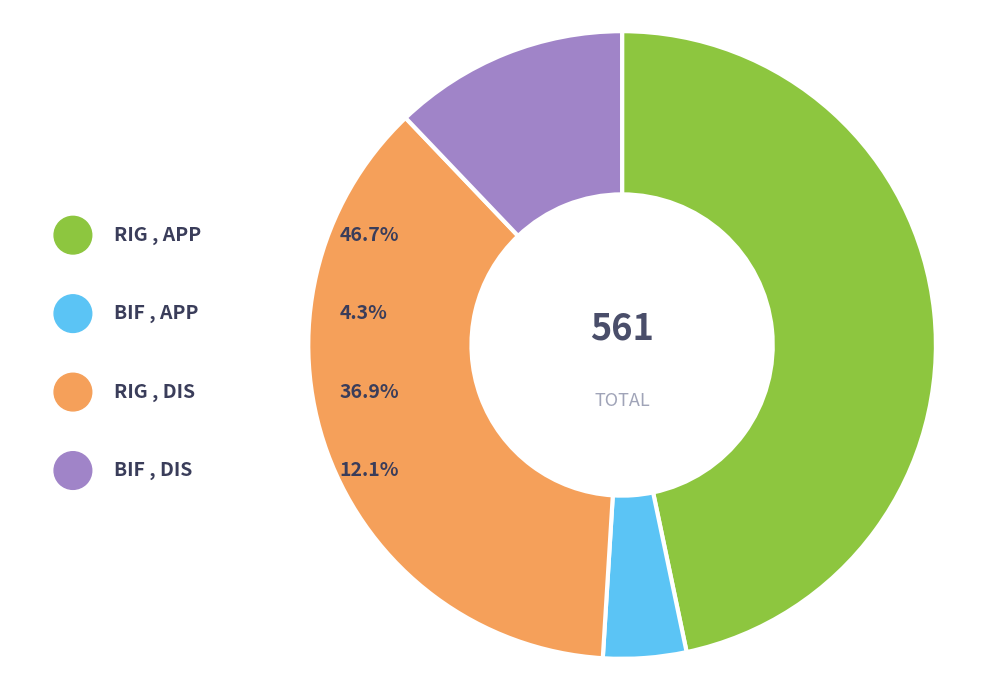

Is RIG , DIS the majority of the pie?

No